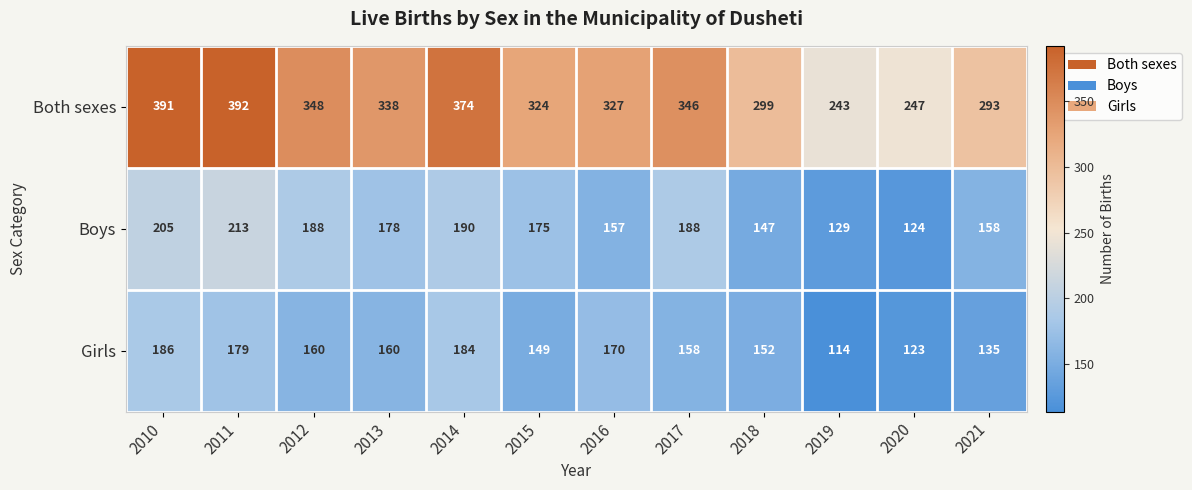

At which category is the sum across all series the highest?

2011